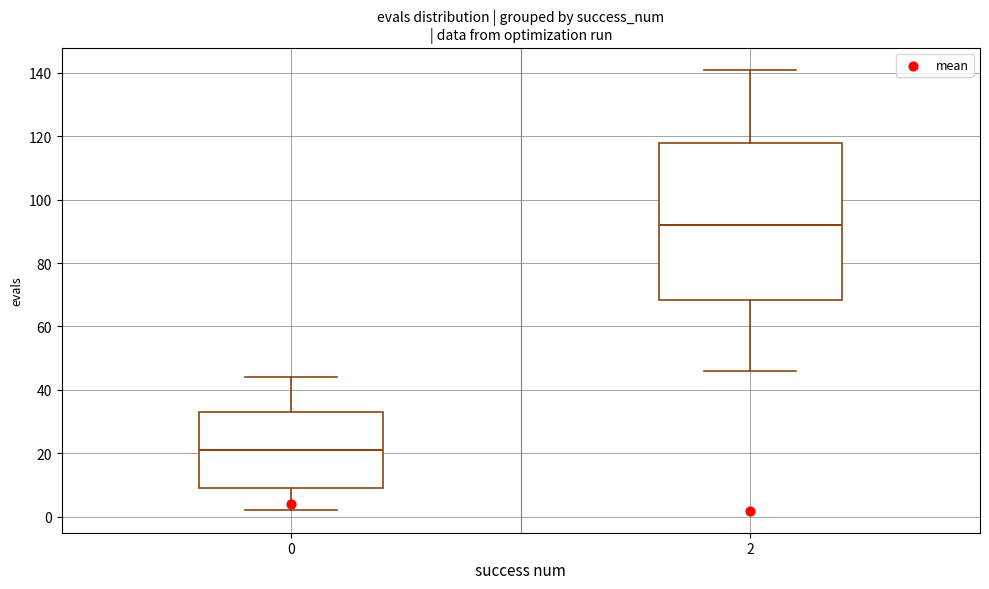

Reading left to right, read every box against the y-axis: the position of its median line, the range the box covers, and the ends of its whiskers. The values are not printed on the chart, so give them approximately, as read against the axis.

0: median 22, box 10 to 34, whiskers 2 to 44
2: median 92, box 68 to 118, whiskers 46 to 142